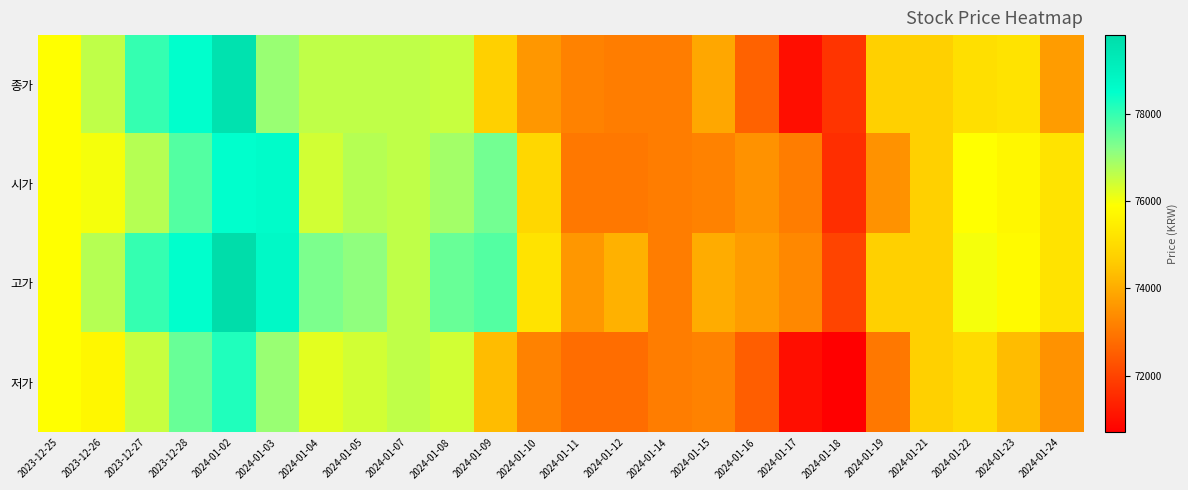

Reading left to right, extract all data points from this chart.

종가: 2023-12-25=75900	2023-12-26=76600	2023-12-27=78000	2023-12-28=78500	2024-01-02=79600	2024-01-03=77000	2024-01-04=76600	2024-01-05=76600	2024-01-07=76600	2024-01-08=76500	2024-01-09=74700	2024-01-10=73600	2024-01-11=73200	2024-01-12=73100	2024-01-14=73100	2024-01-15=73900	2024-01-16=72600	2024-01-17=71000	2024-01-18=71700	2024-01-19=74700	2024-01-21=74700	2024-01-22=75100	2024-01-23=75200	2024-01-24=73700
시가: 2023-12-25=75900	2023-12-26=76000	2023-12-27=76700	2023-12-28=77700	2024-01-02=78500	2024-01-03=78600	2024-01-04=76400	2024-01-05=76700	2024-01-07=76600	2024-01-08=76900	2024-01-09=77400	2024-01-10=74900	2024-01-11=73000	2024-01-12=73000	2024-01-14=73100	2024-01-15=73200	2024-01-16=73500	2024-01-17=73100	2024-01-18=71600	2024-01-19=73500	2024-01-21=74700	2024-01-22=75900	2024-01-23=75700	2024-01-24=75200
고가: 2023-12-25=75900	2023-12-26=76700	2023-12-27=78000	2023-12-28=78500	2024-01-02=79800	2024-01-03=78700	2024-01-04=77300	2024-01-05=77100	2024-01-07=76600	2024-01-08=77500	2024-01-09=77700	2024-01-10=75200	2024-01-11=73600	2024-01-12=74100	2024-01-14=73100	2024-01-15=74000	2024-01-16=73700	2024-01-17=73300	2024-01-18=72000	2024-01-19=74700	2024-01-21=74700	2024-01-22=76000	2024-01-23=75800	2024-01-24=75200
저가: 2023-12-25=75900	2023-12-26=75700	2023-12-27=76500	2023-12-28=77500	2024-01-02=78200	2024-01-03=77000	2024-01-04=76200	2024-01-05=76400	2024-01-07=76600	2024-01-08=76400	2024-01-09=74300	2024-01-10=73200	2024-01-11=72800	2024-01-12=72800	2024-01-14=73100	2024-01-15=73200	2024-01-16=72500	2024-01-17=71000	2024-01-18=70700	2024-01-19=73000	2024-01-21=74700	2024-01-22=75000	2024-01-23=74300	2024-01-24=73500